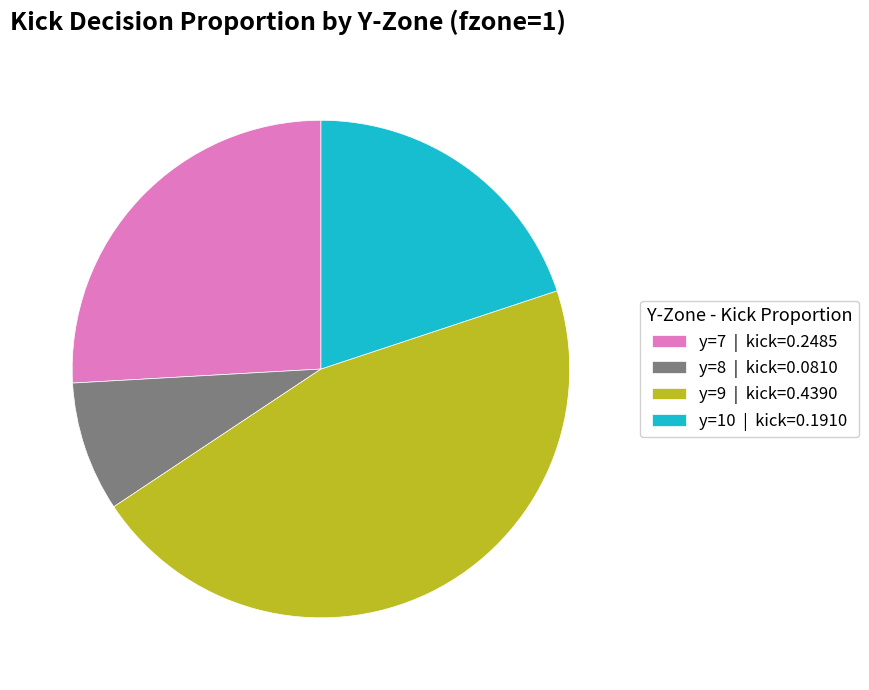

Which slice is the smallest?

y=8 | kick=0.0810